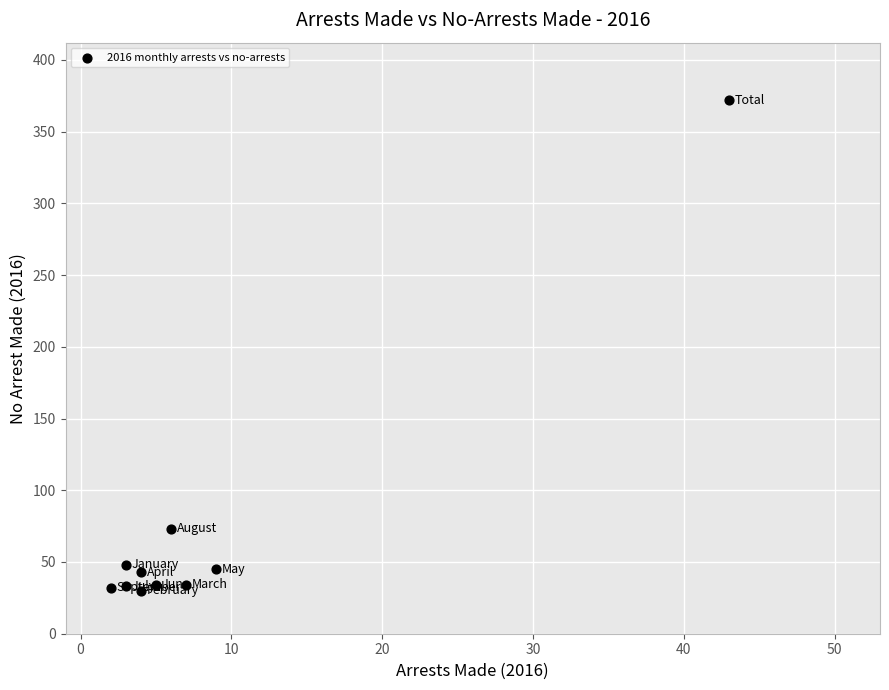

What is the average X value?

9